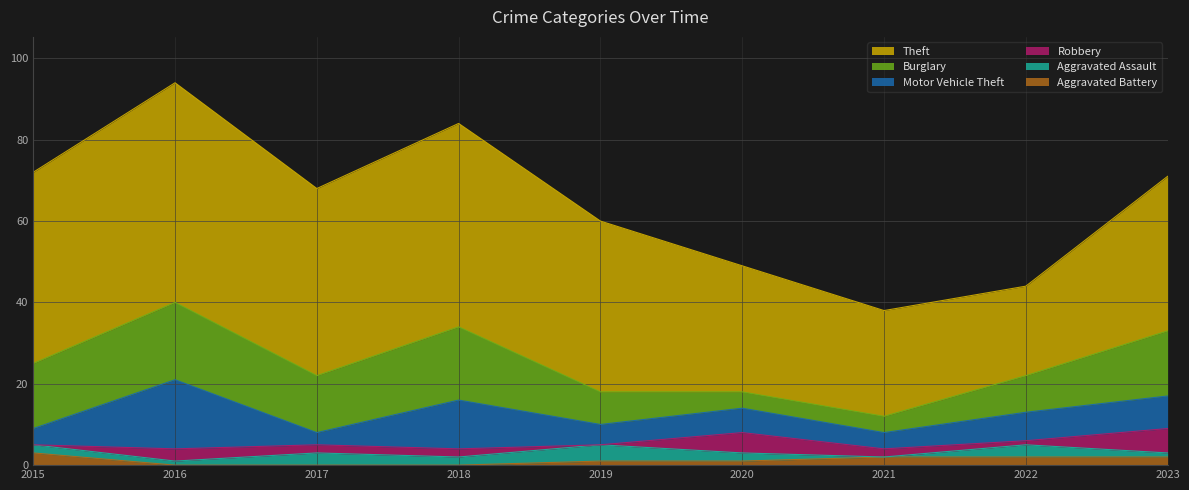

How many data points in Motor Vehicle Theft are less than 6?

4